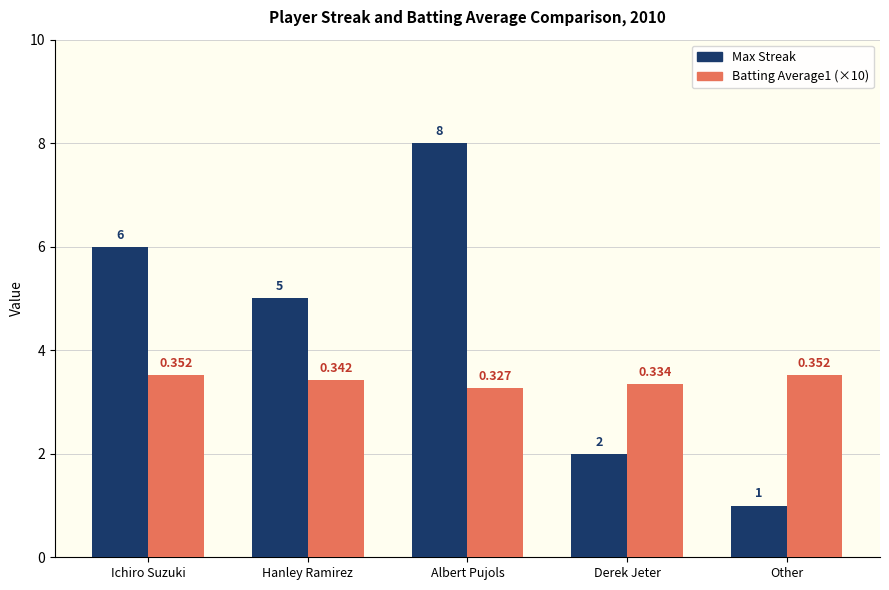

Between Albert Pujols and Derek Jeter, which series saw the biggest shift?

Max Streak